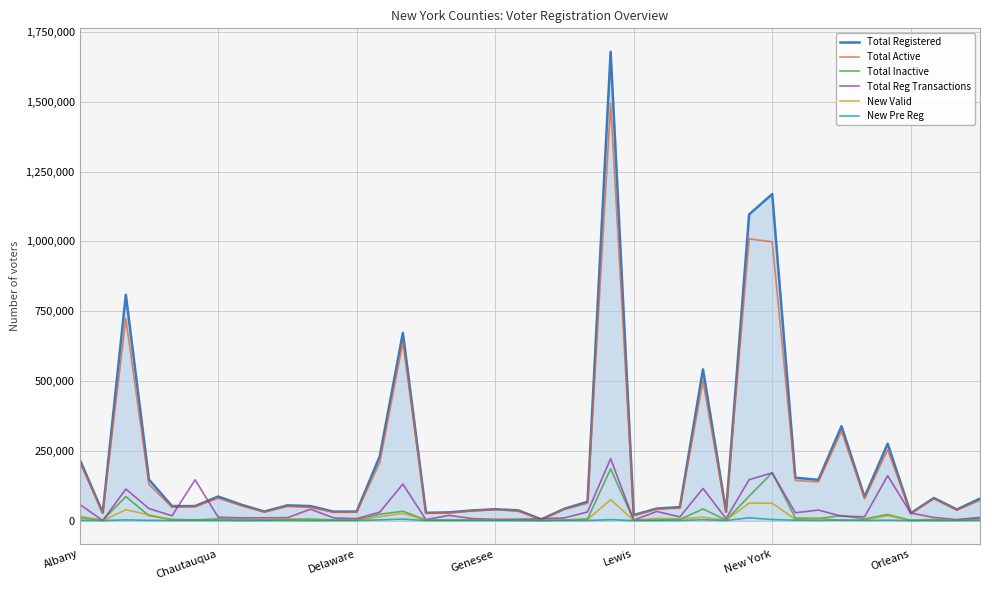

What is the maximum value for New Valid?

74959